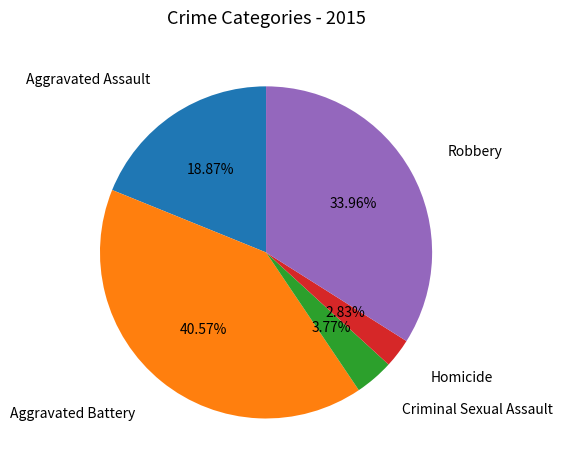

How many slices are in this pie chart?

5